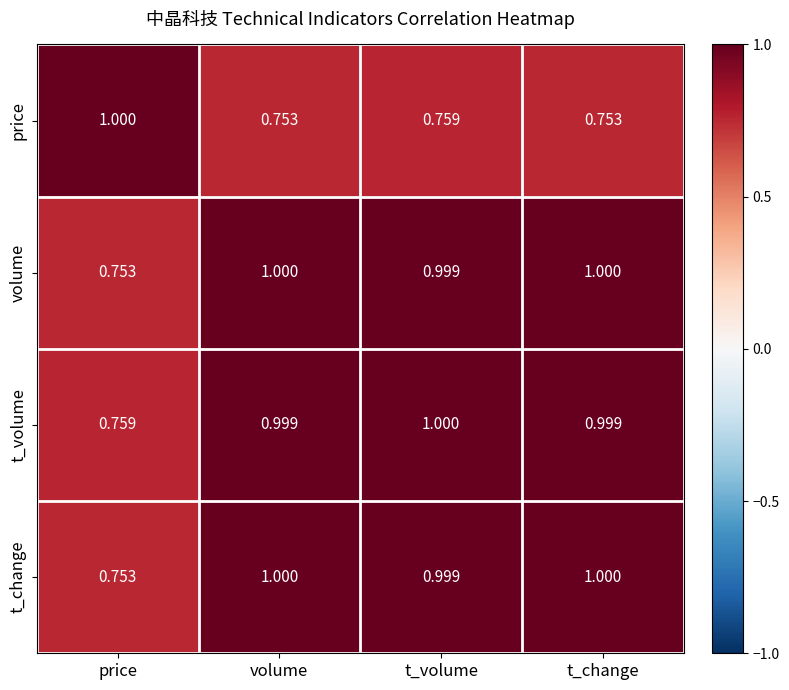

At which label is t_volume closest to 0?

price